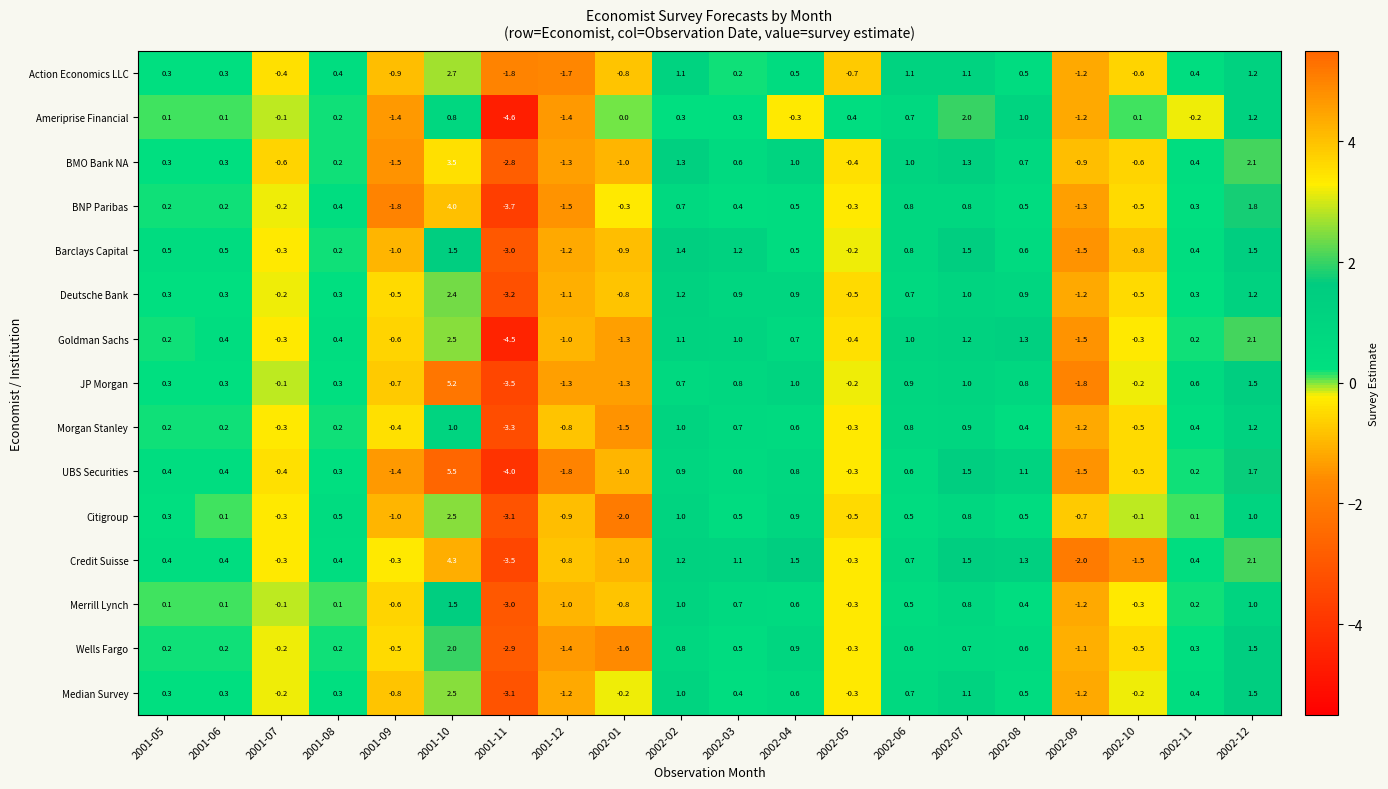

Which label corresponds to the smallest value in the chart?

2001-11